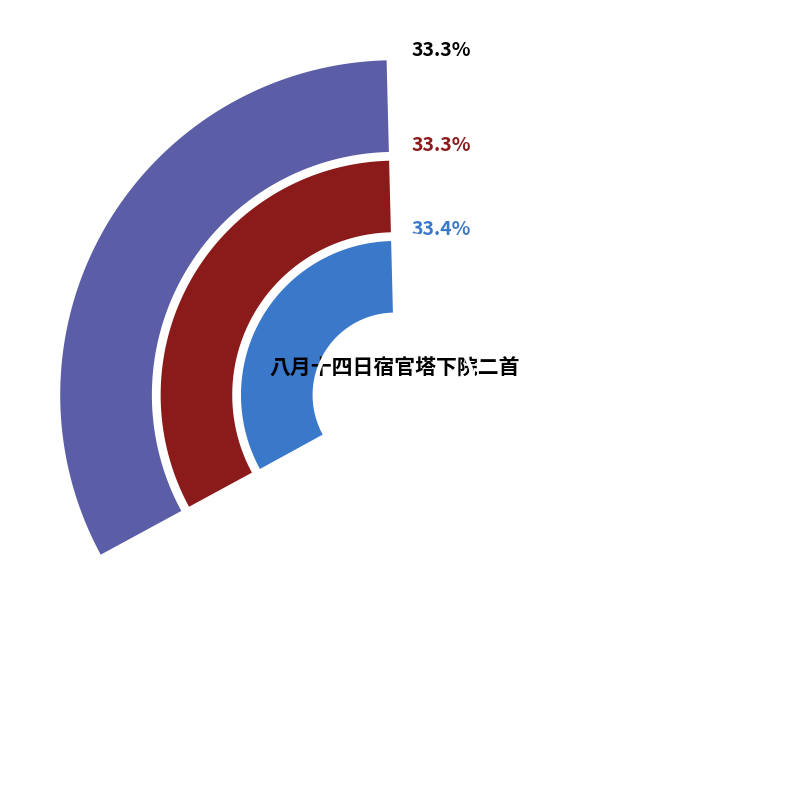

Does 八月十四日宿官塔下院二首 其一 represent more than half of the total?

No